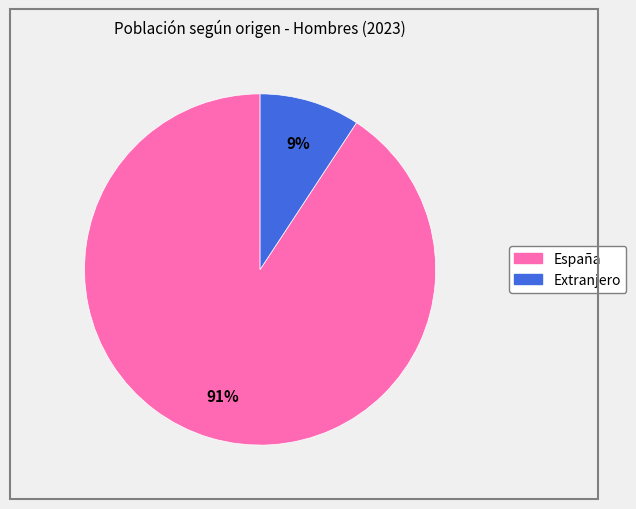

Which has a higher value, Extranjero or España?

España